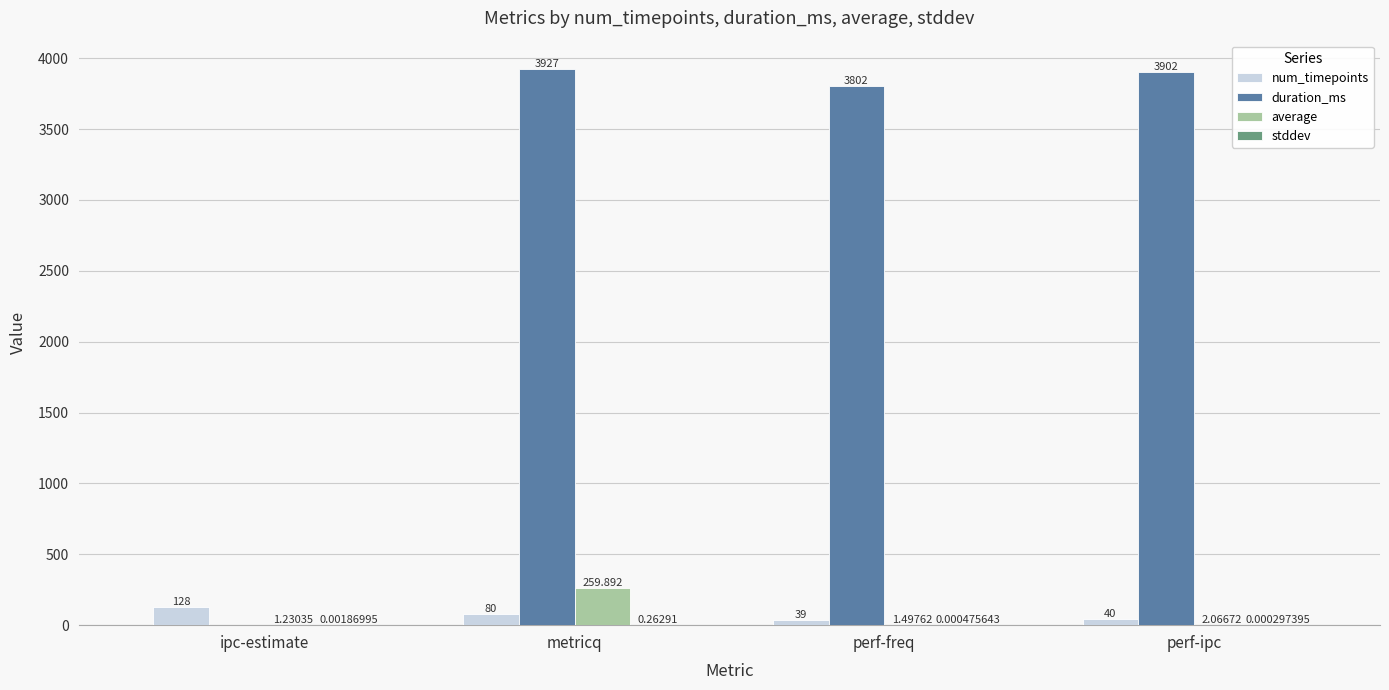

Which category has the highest value across all series?

metricq